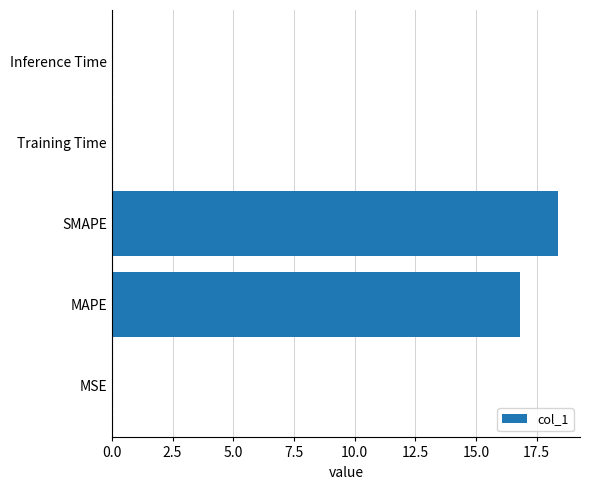

What is the sum of all values?

35.2